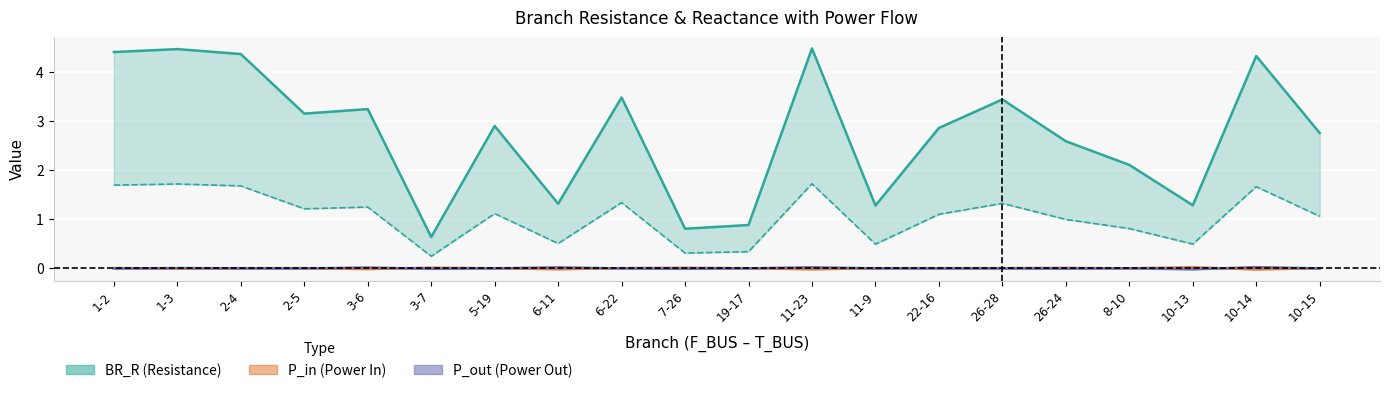

How many interior local peaks does the BR_X series have?

7